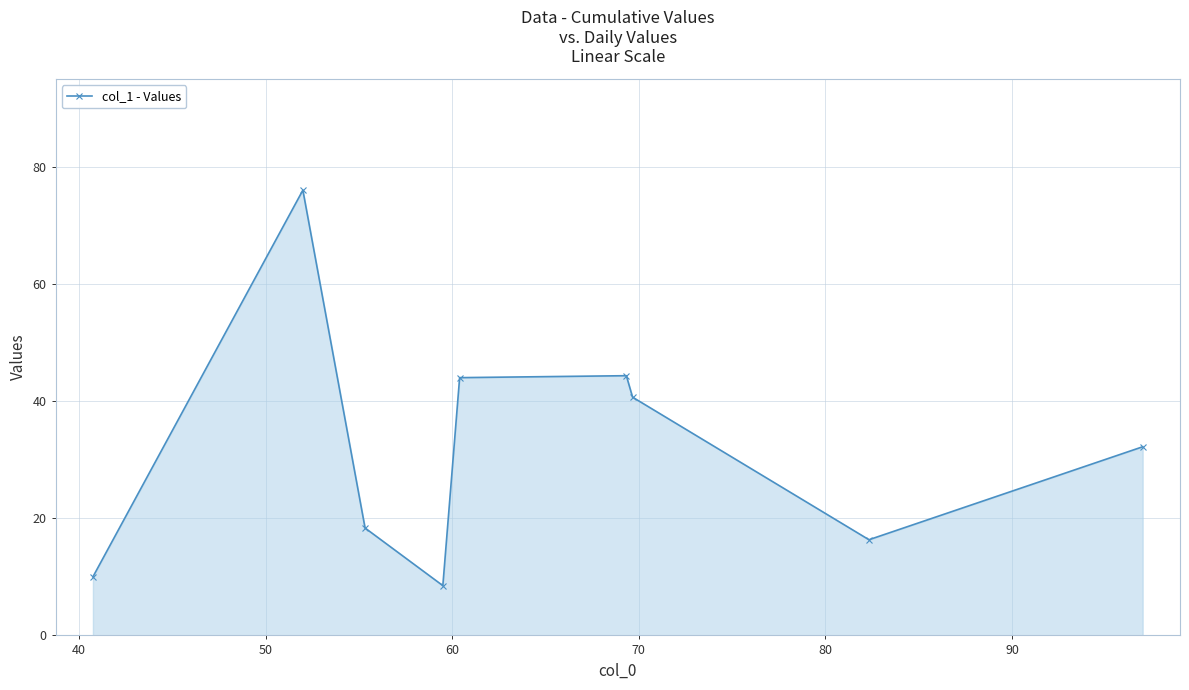

What is the value of the 2nd point from the left?

76.0